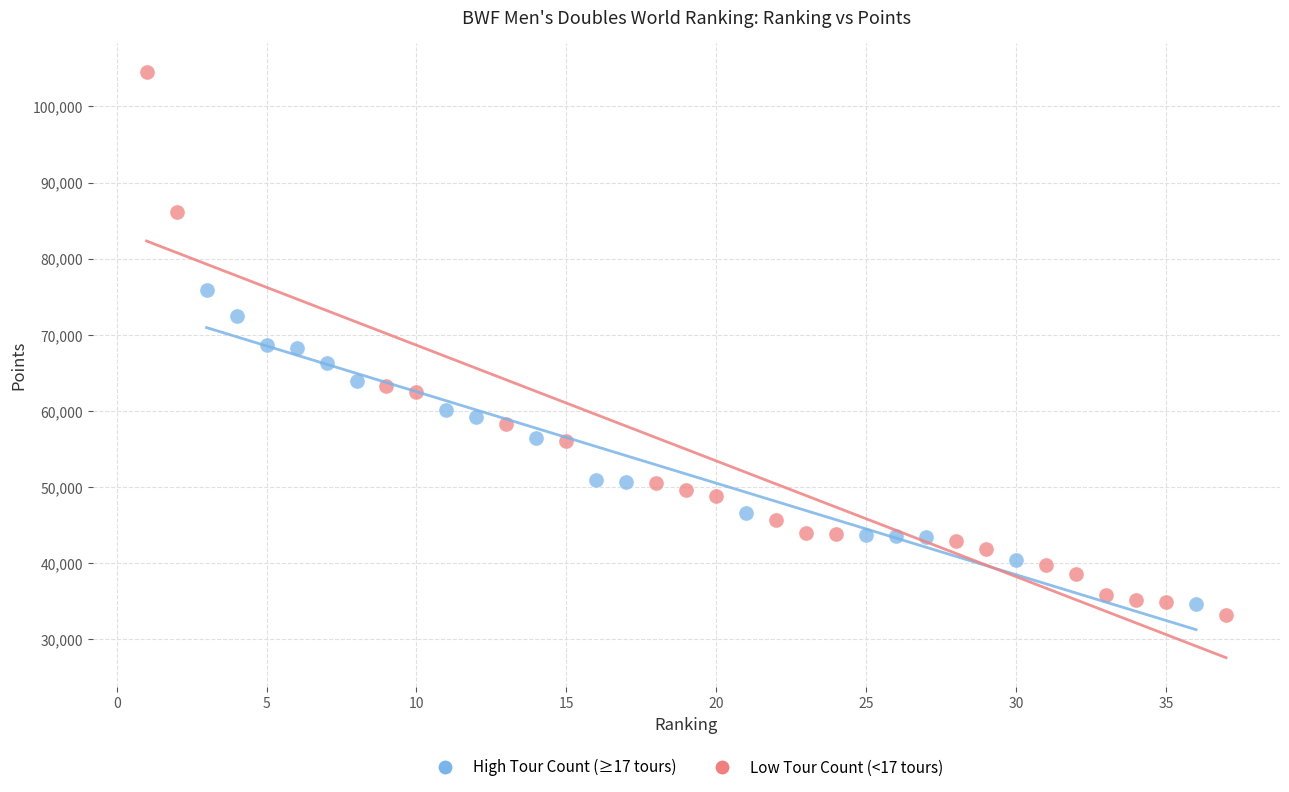

Which series has the widest spread of Y values?

Low Tour Count (<17 tours)